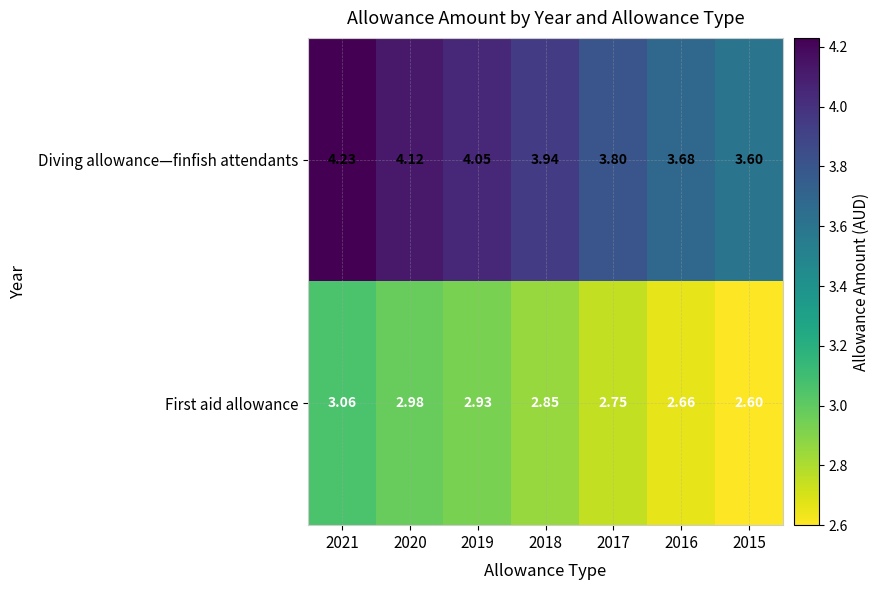

Which series has the largest range (max minus min)?

Diving allowance—finfish attendants